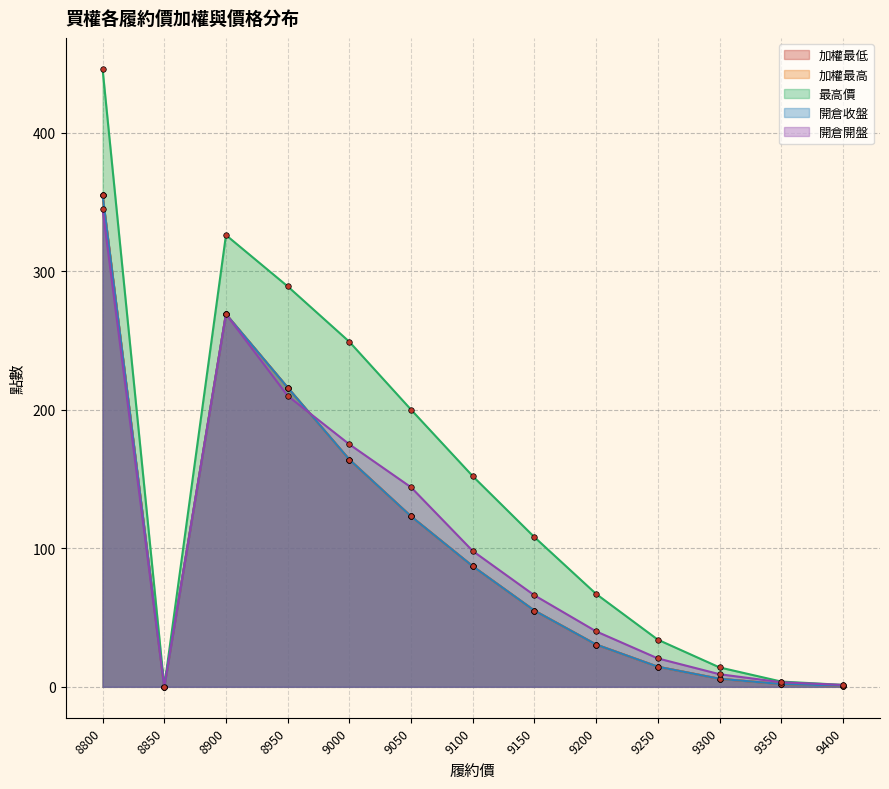

How many values in 開倉收盤 are above zero?

12